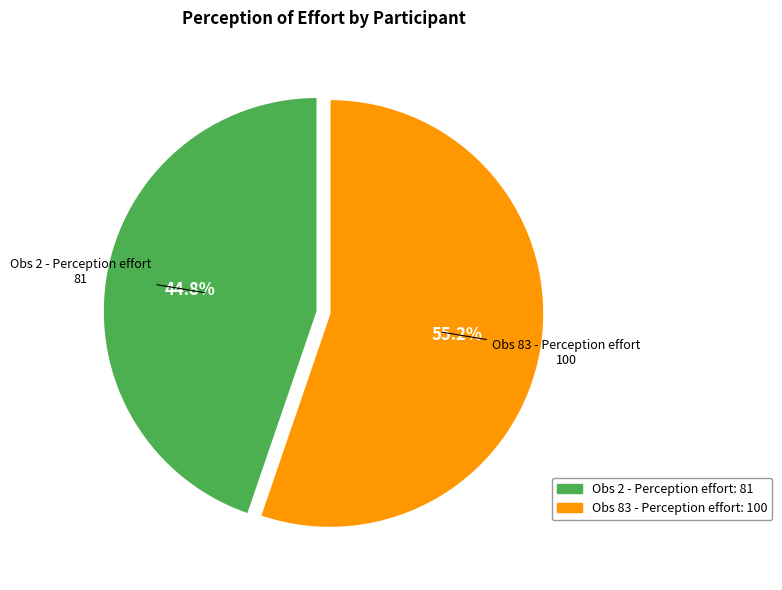

What is the total percentage of Obs 83 - Perception effort and Obs 2 - Perception effort?

100.0%